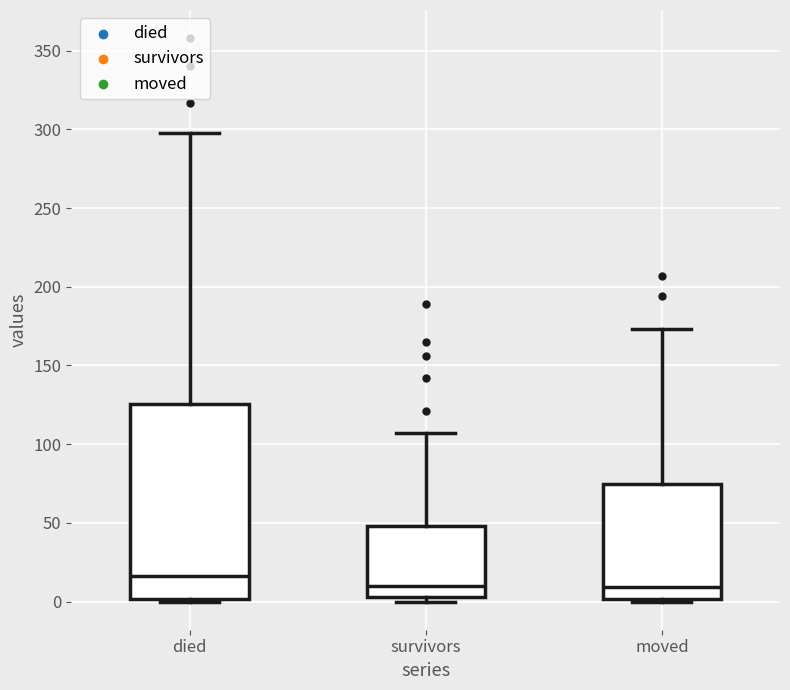

Comparing the boxes themselves (not the whiskers), which one is the tallest?

died